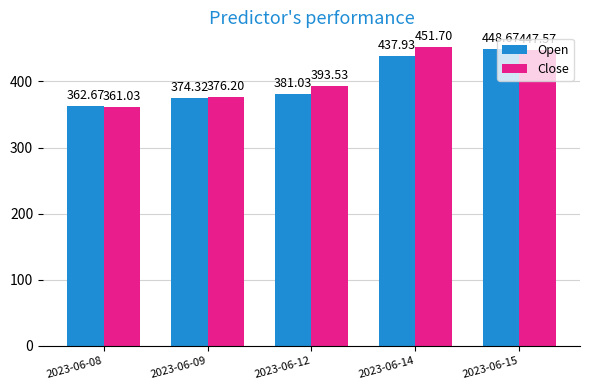

Is the value of Close at 2023-06-12 greater than the value of Open at 2023-06-09?

Yes